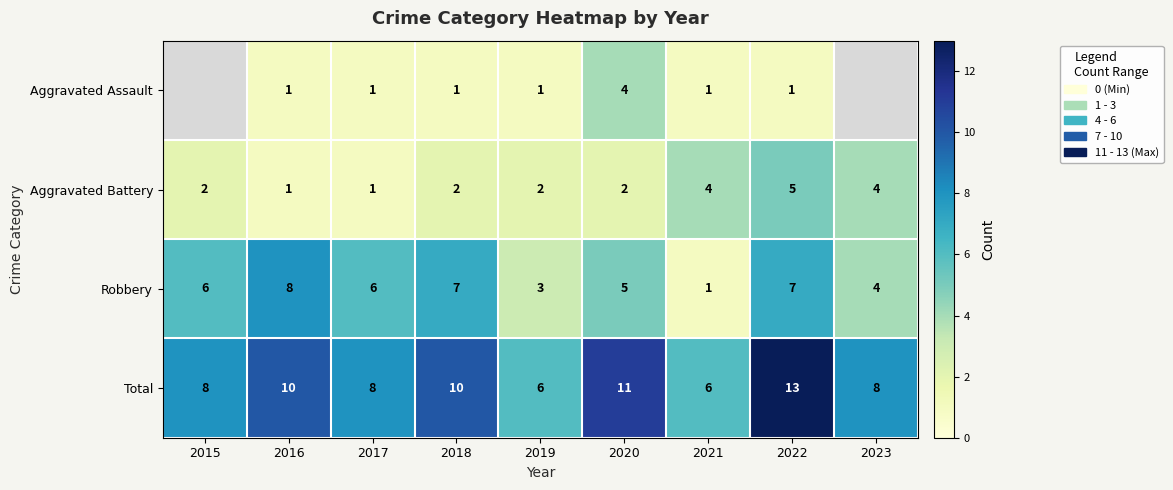

Count the Total values in the range 8 to 10.

5